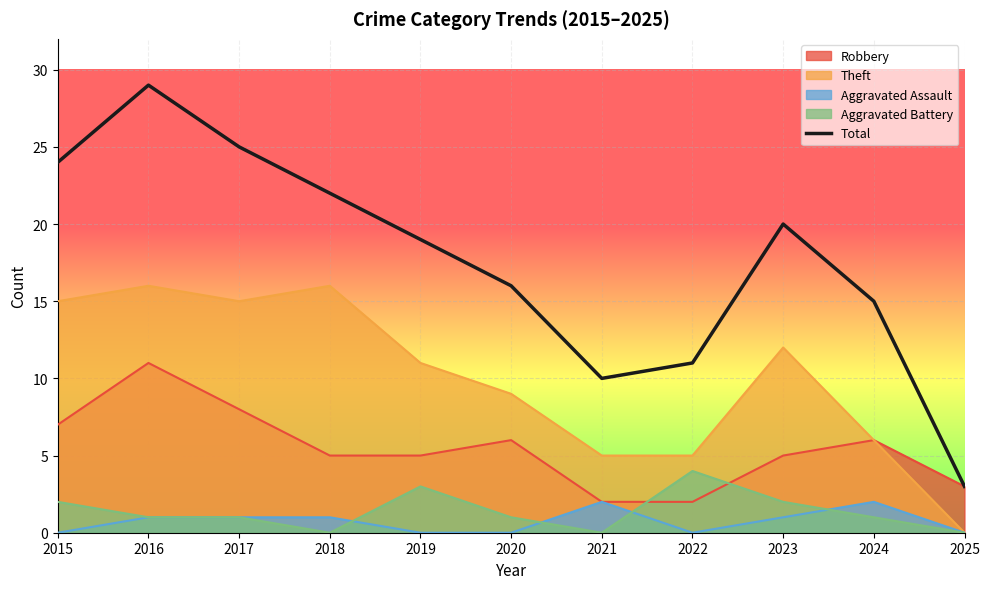

Reading left to right, transcribe all the data shown in this chart.

2015=24	2016=29	2017=25	2018=22	2019=19	2020=16	2021=10	2022=11	2023=20	2024=15	2025=3